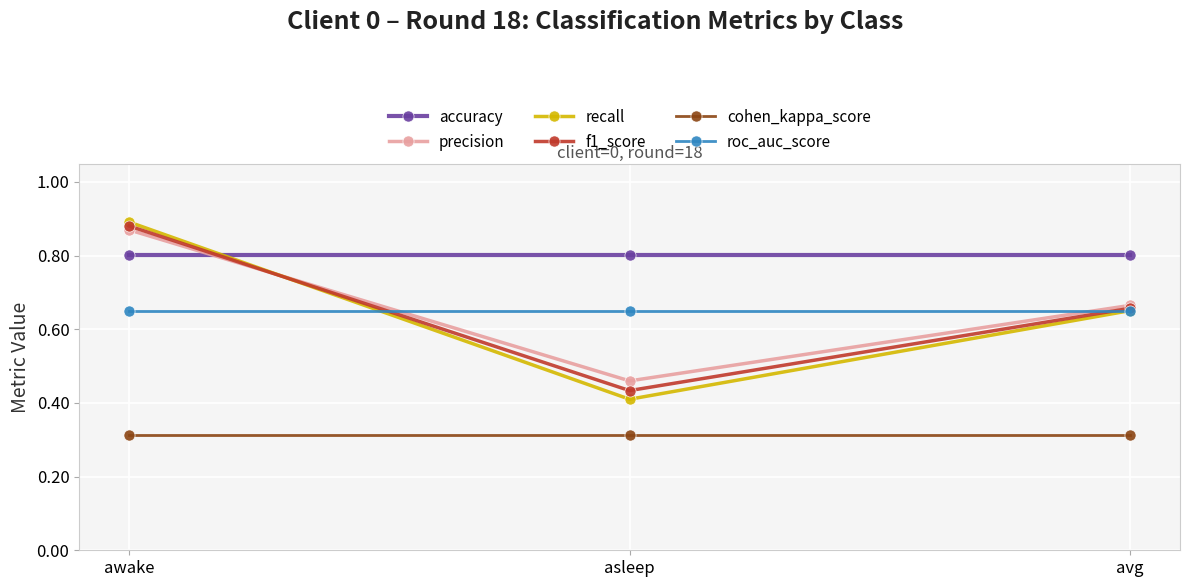

The f1_score series shows 0.9 at awake. True or false?

True